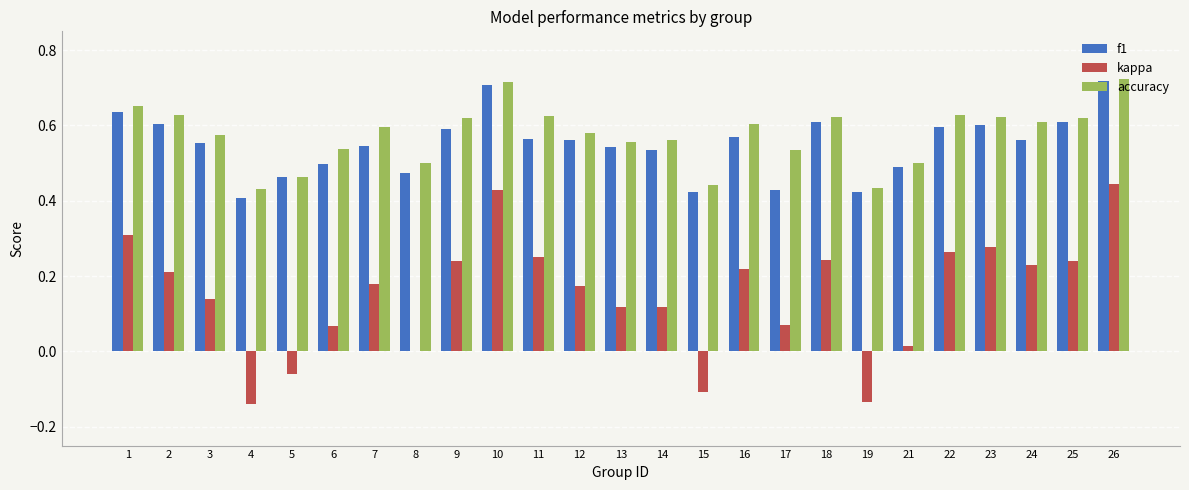

What is the sum of all kappa values?

3.8